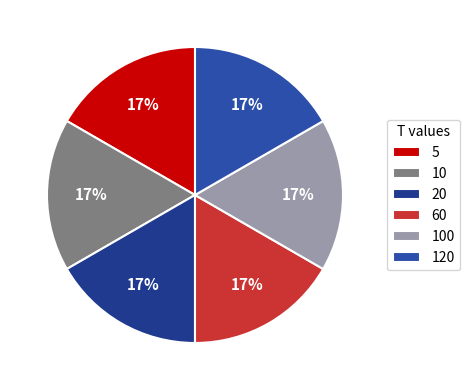

Between 20 and 120, which is larger?

120